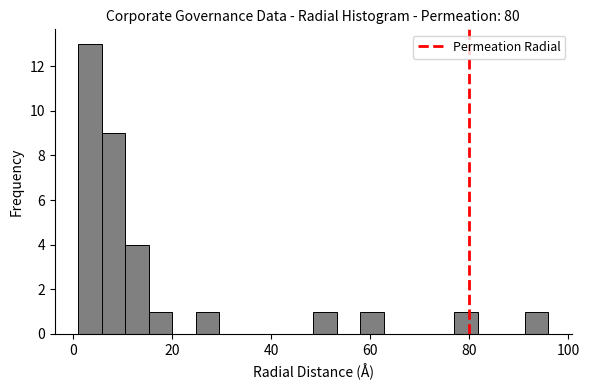

Around what value on the x-axis is the tallest bar? Give the approximate position of its centre, as read against the axis.

4